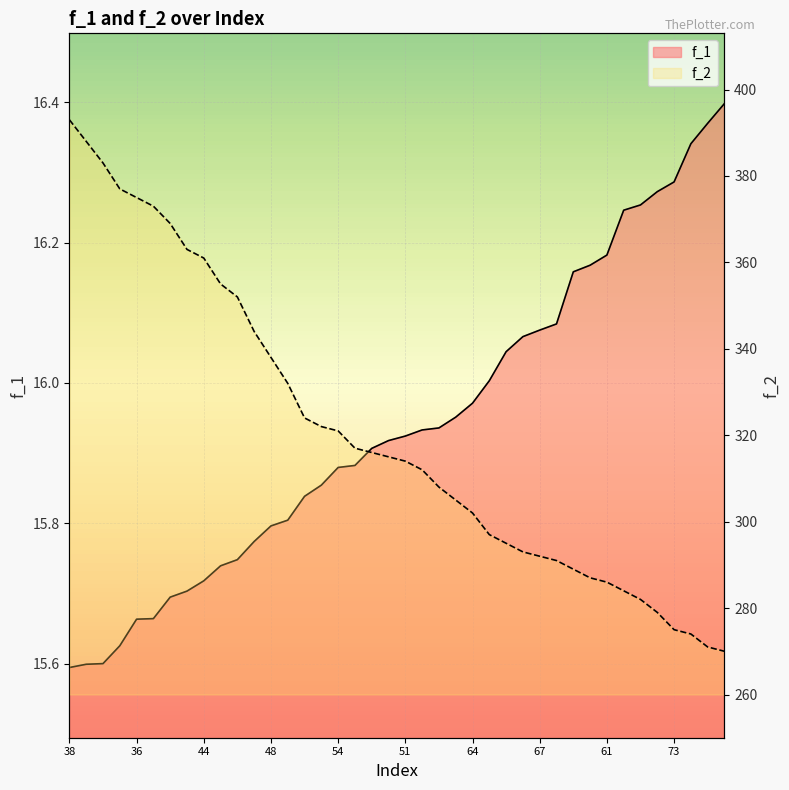

Which series has the largest range (max minus min)?

f_2